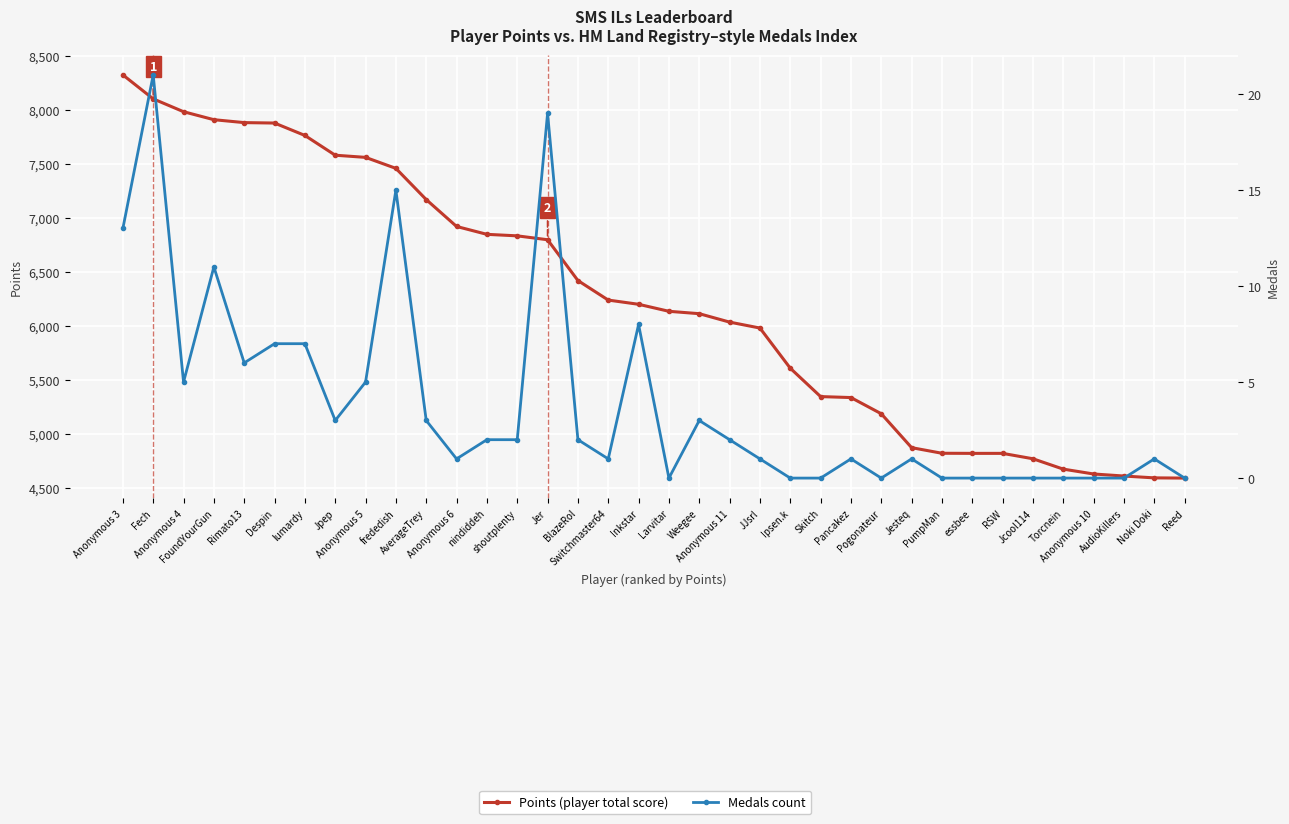

What is the difference between the second highest and second lowest values in the Points (primary score) series?

3511